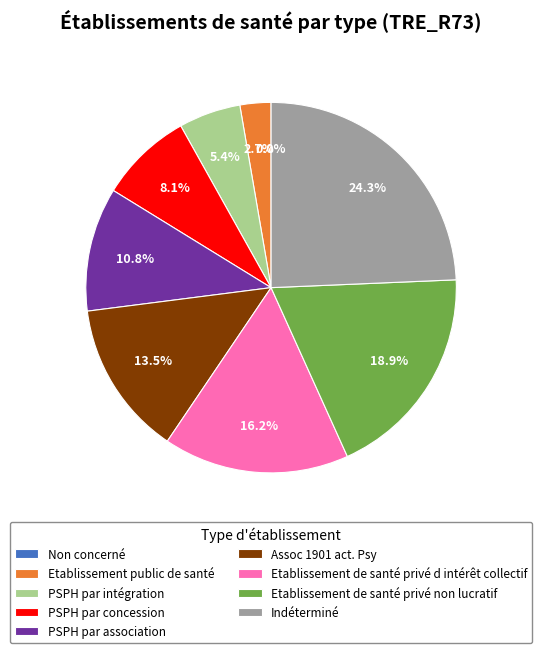

Is there any slice that represents more than half of the pie?

No